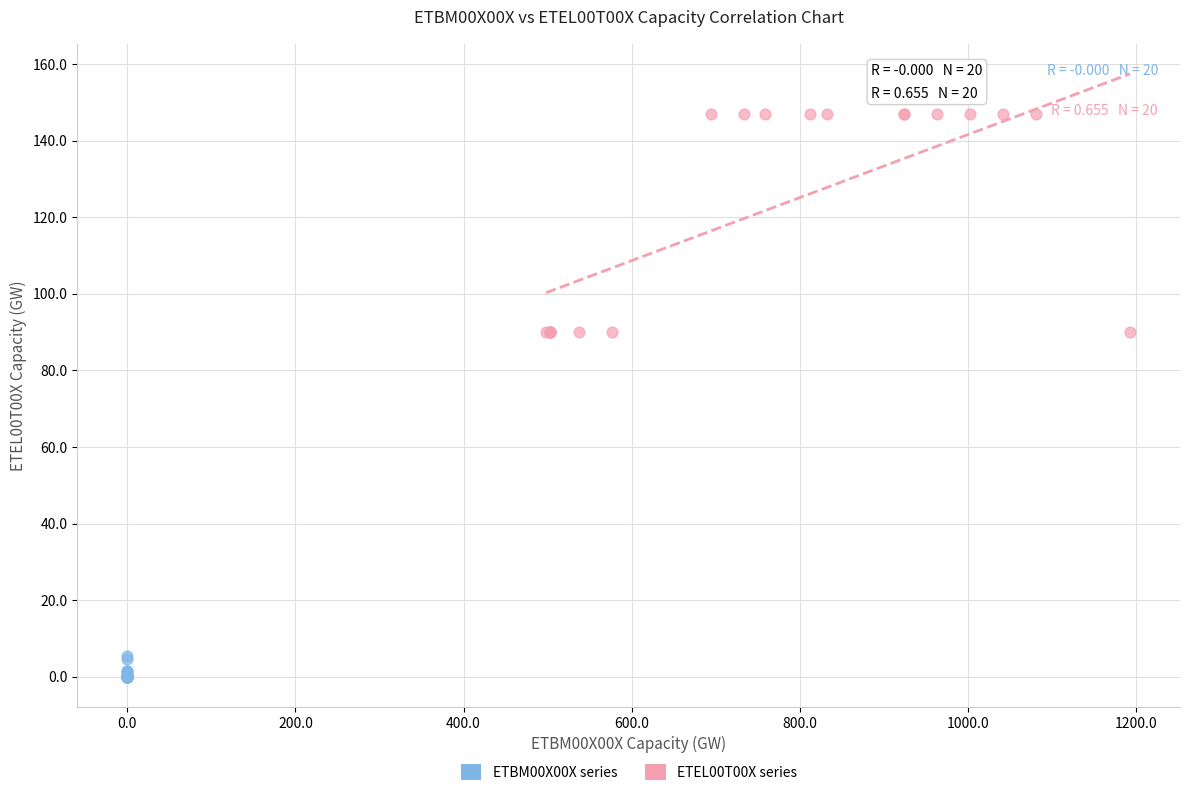

Which series contains the lowest Y value?

ETBM00X00X series